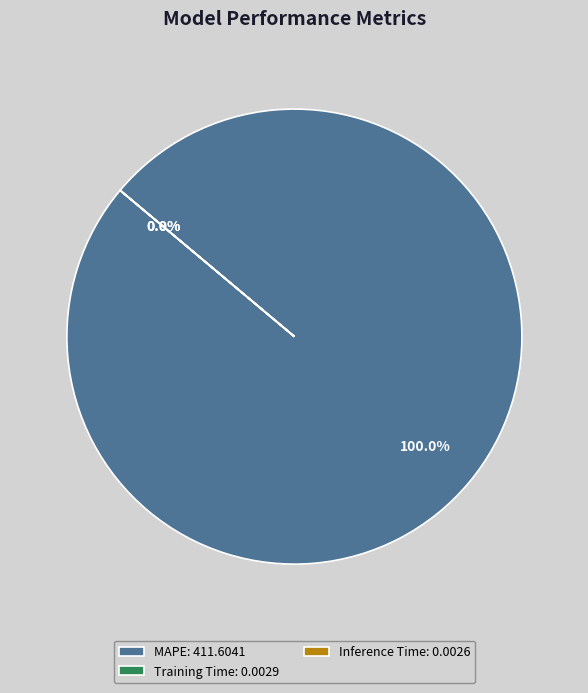

Is Inference Time the majority of the pie?

No